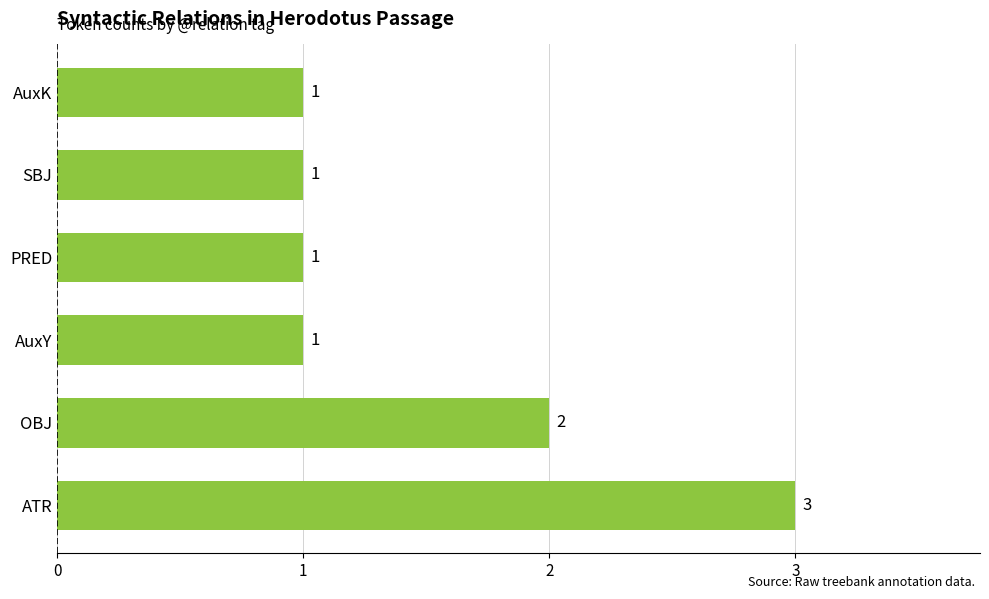

Reading top to bottom, extract all data points from this chart.

1	1	1	1	2	3